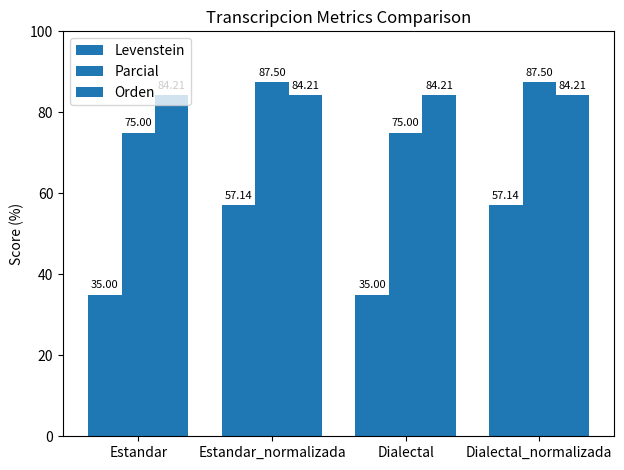

What is the sum of the Orden values at Estandar and Estandar_normalizada?

168.4